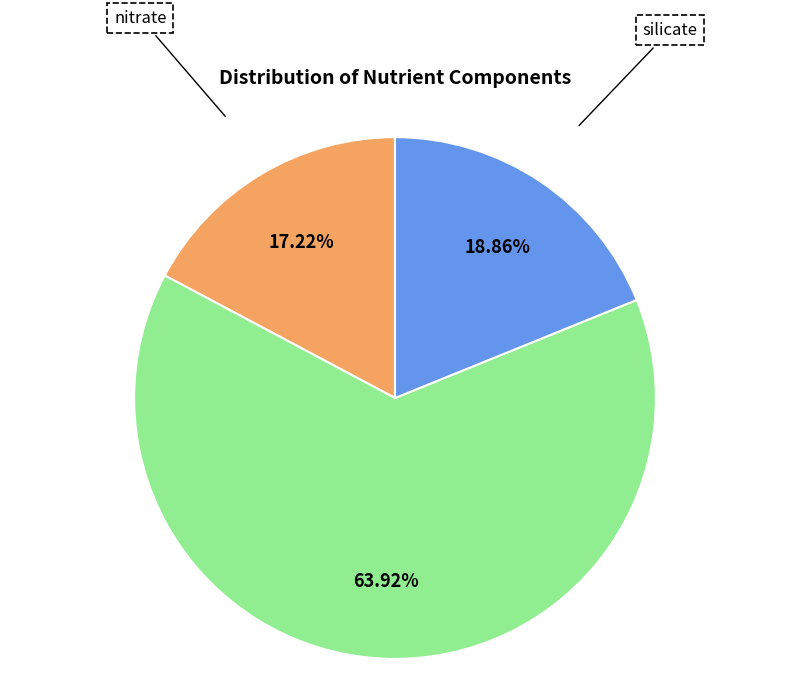

Is there a majority slice in this chart?

Yes